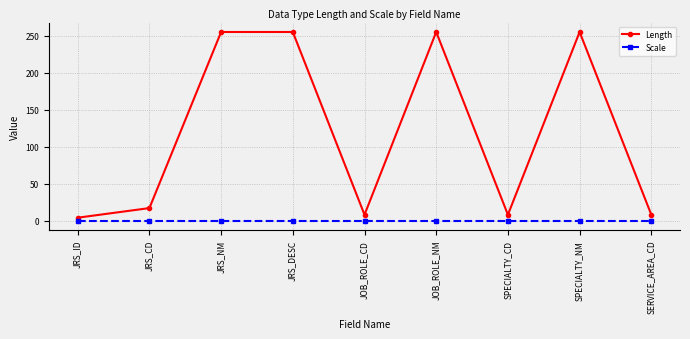

What is the maximum value shown in the chart?

255